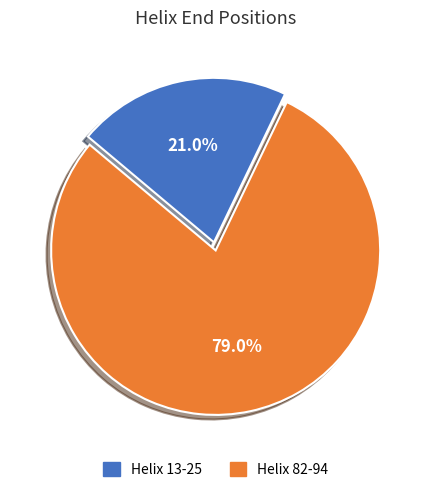

How many segments does this pie chart have?

2